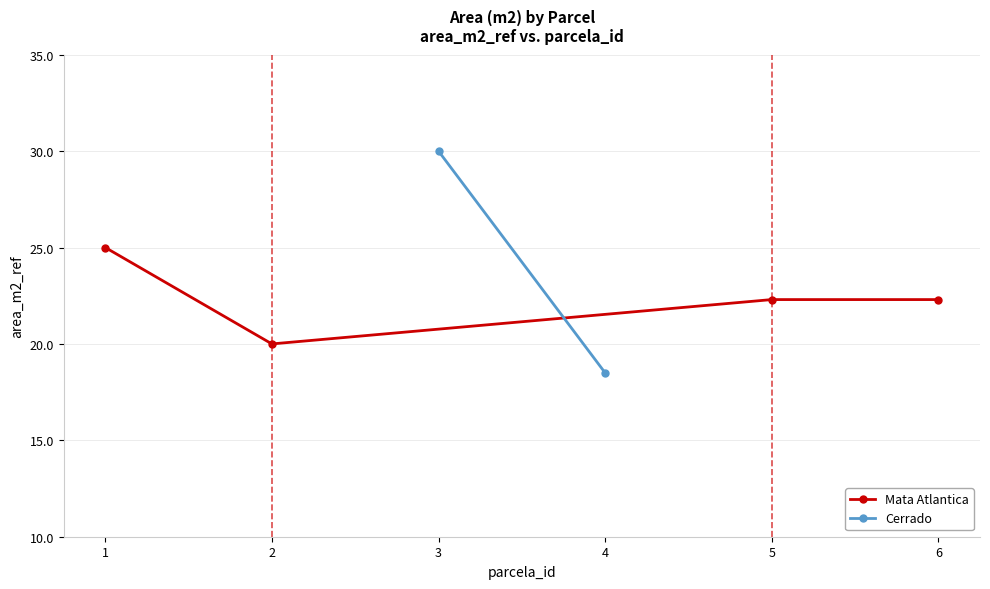

True or false: there are more than 0 points higher than both neighbors.

False